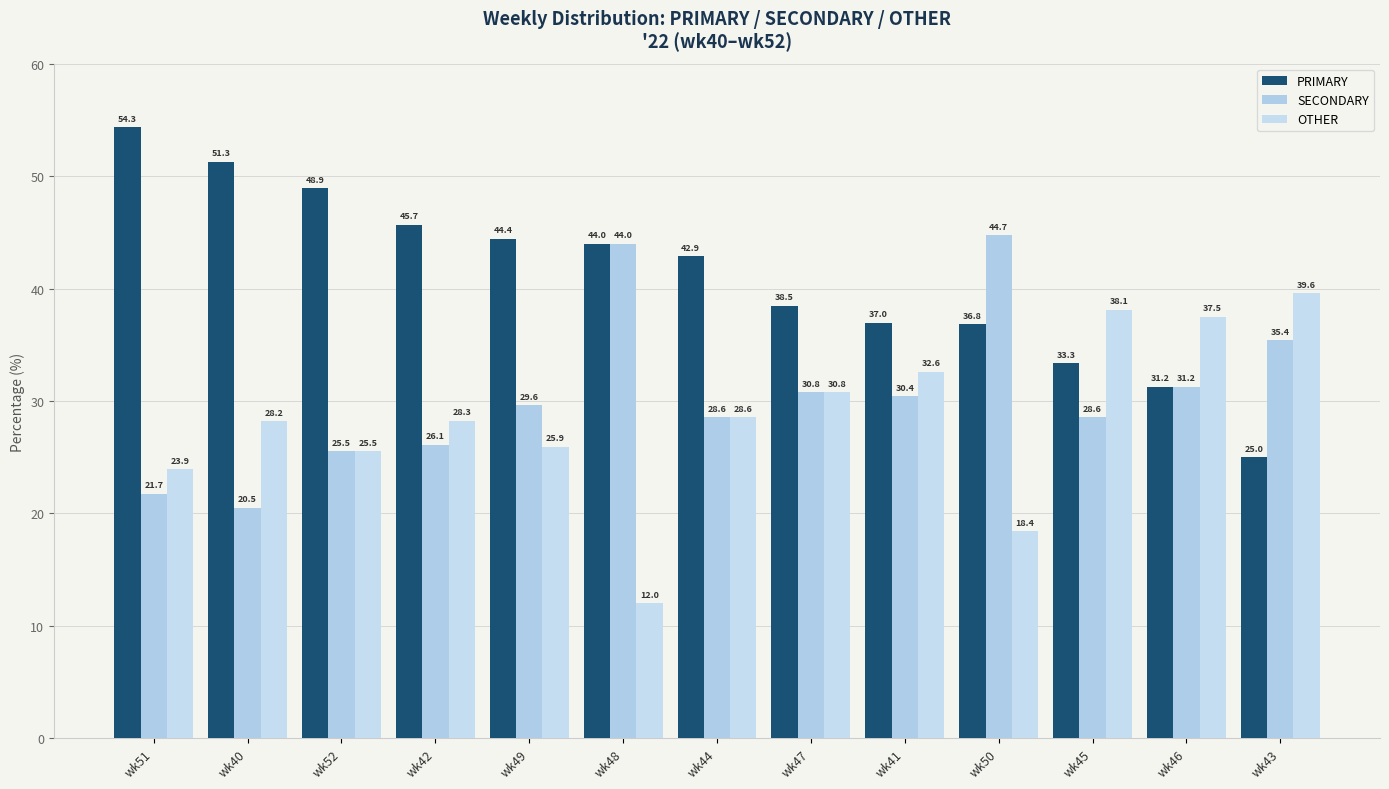

What is the spread (max minus min) of values at wk46?

6.2